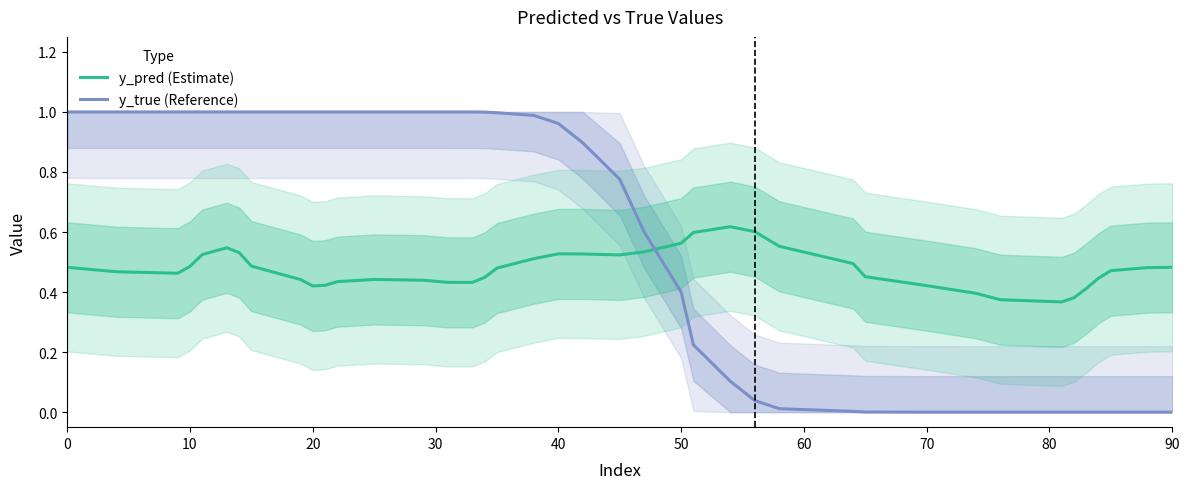

How many interior local valleys does the y_pred (Estimate) series have?

5